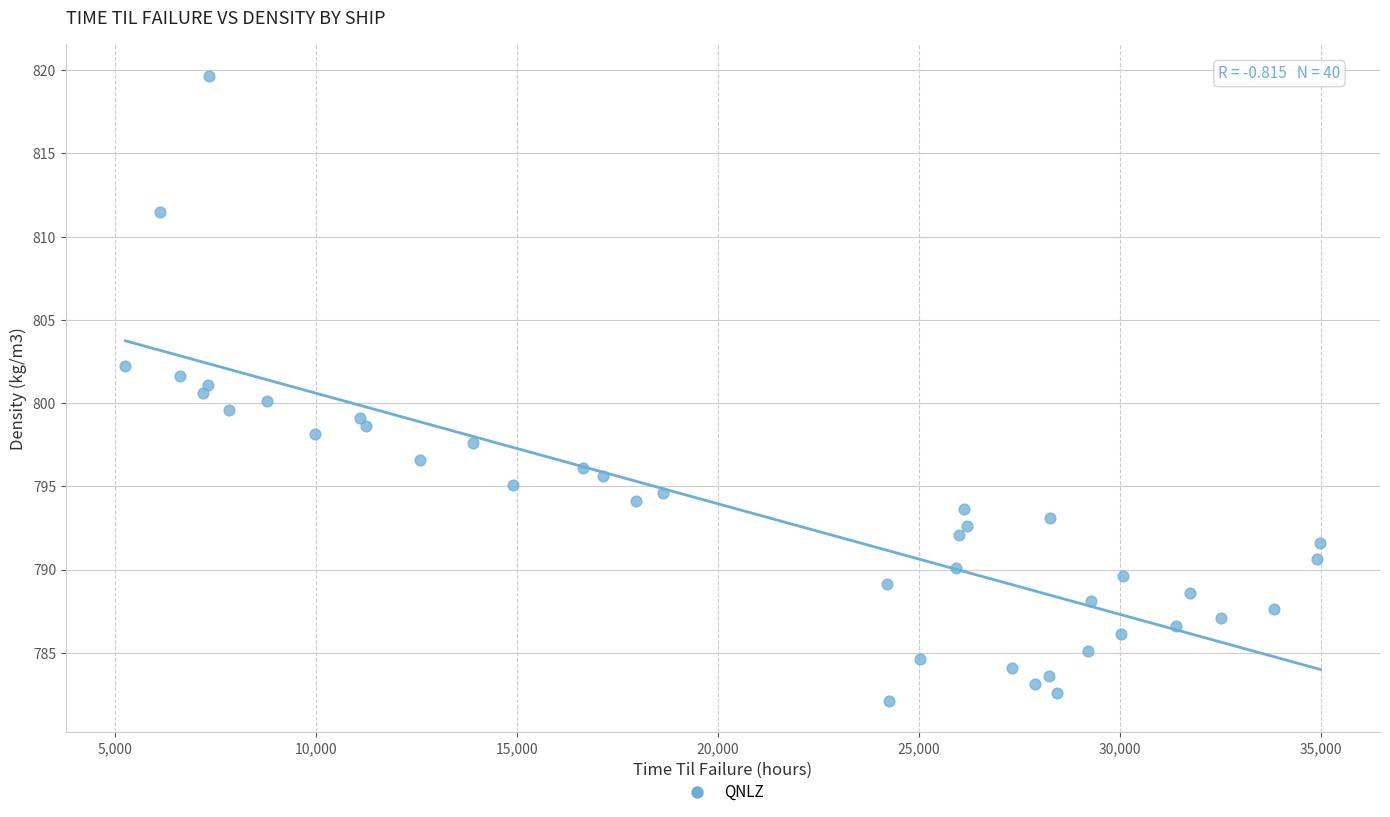

What is the range of X values (max minus min)?

29723.4